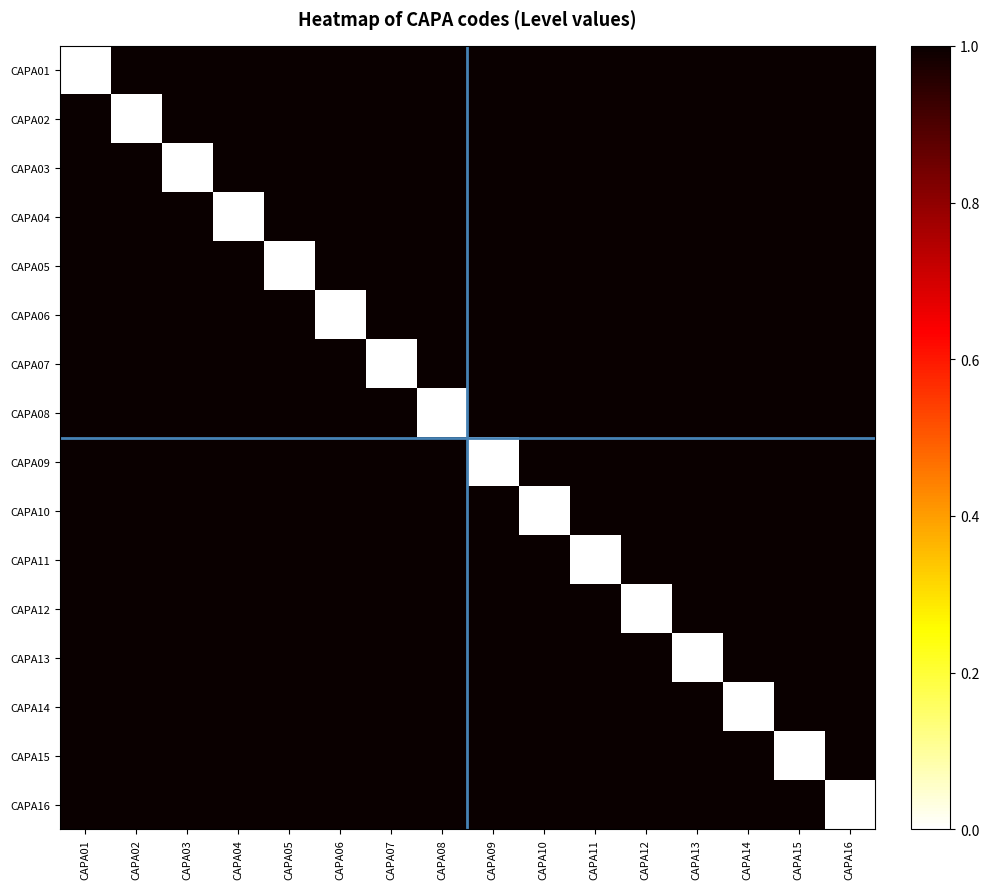

At how many categories does at least one series exceed 0?

16